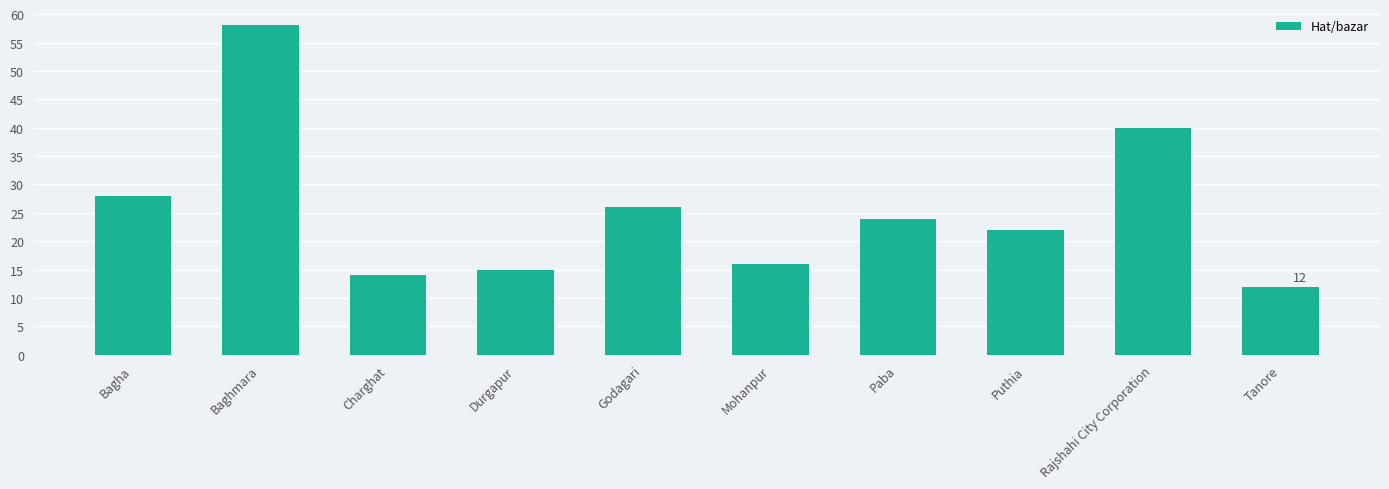

Are the bars grouped side by side (vs. stacked)?

No